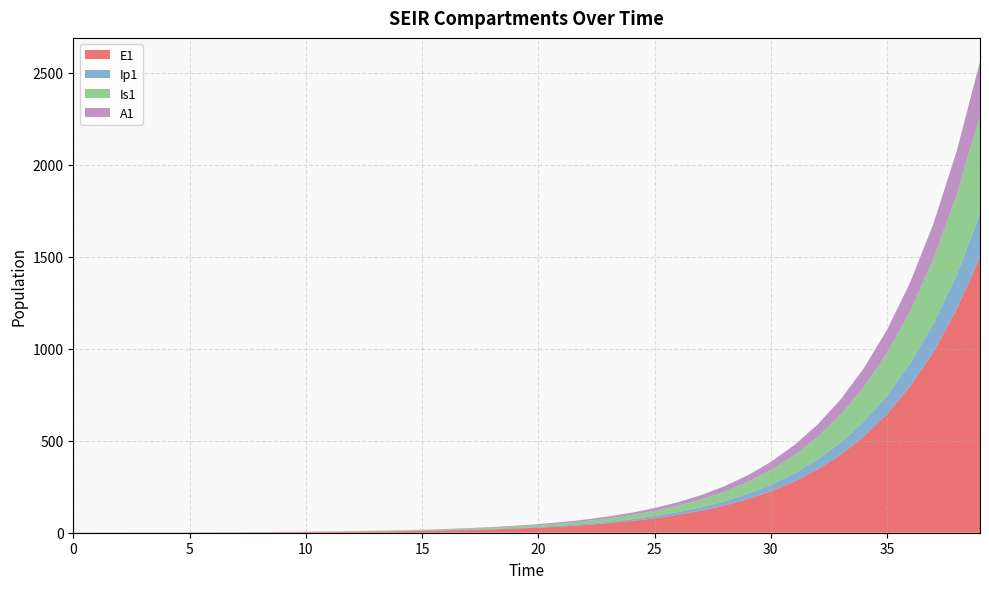

Reading right to left, list all the values displayed in this chart.

E1: 1496.2	1212.0	981.8	795.3	644.2	521.8	422.7	342.4	277.3	224.6	182.0	147.4	119.4	96.7	78.3	63.4	51.4	41.6	33.7	27.3	22.1	17.9	14.5	11.8	9.5	7.7	6.2	5.1	4.1	3.3	2.7	2.2	1.8	1.4	1.1	0.9	0.7	0.5	0.3	0.0
Ip1: 233.0	188.7	152.9	123.8	100.3	81.3	65.8	53.3	43.2	35.0	28.3	22.9	18.6	15.1	12.2	9.9	8.0	6.5	5.2	4.3	3.4	2.8	2.3	1.8	1.5	1.2	1.0	0.8	0.6	0.5	0.4	0.3	0.3	0.2	0.2	0.1	0.1	0.1	0.0	0.0
Is1: 538.2	436.0	353.1	286.1	231.7	187.7	152.0	123.1	99.7	80.8	65.4	53.0	42.9	34.8	28.2	22.8	18.5	15.0	12.1	9.8	8.0	6.5	5.2	4.2	3.4	2.8	2.3	1.9	1.5	1.3	1.0	0.9	0.8	0.7	0.6	0.6	0.6	0.7	0.8	1.0
A1: 292.8	237.1	192.1	155.6	126.0	102.1	82.7	67.0	54.3	43.9	35.6	28.8	23.4	18.9	15.3	12.4	10.1	8.1	6.6	5.3	4.3	3.5	2.8	2.3	1.9	1.5	1.2	1.0	0.8	0.6	0.5	0.4	0.3	0.2	0.2	0.1	0.1	0.0	0.0	0.0